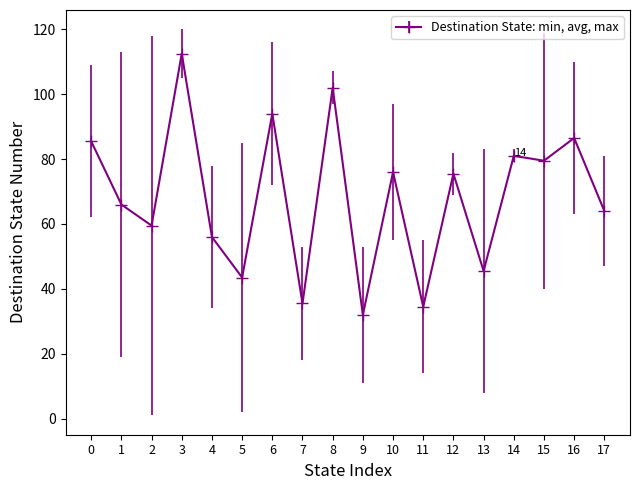

What is the difference between the second highest and minimum values?

70.0